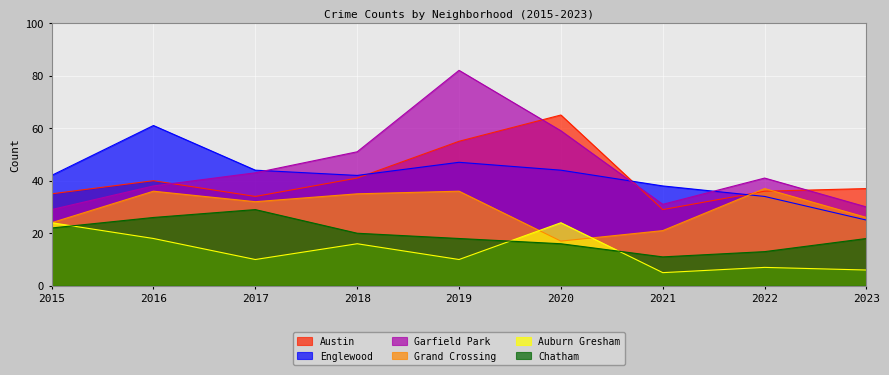

Which series has the widest spread of values?

Garfield Park